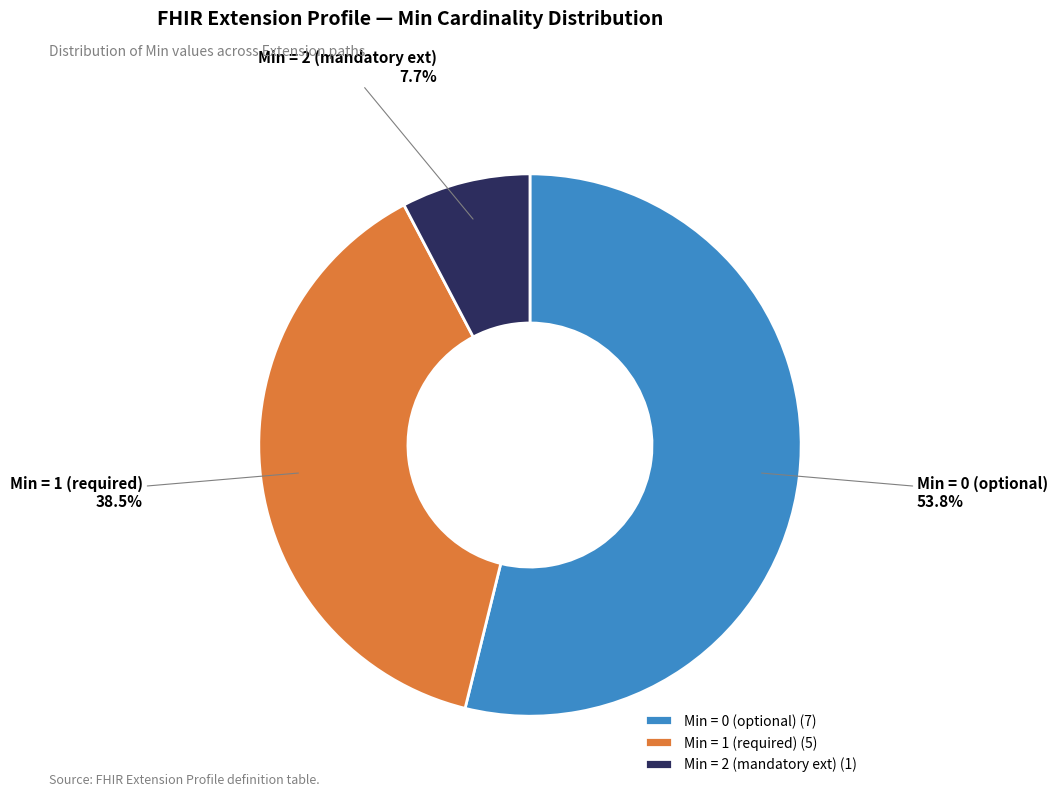

What portion of the pie excludes Min = 0 (optional)?

46.2%